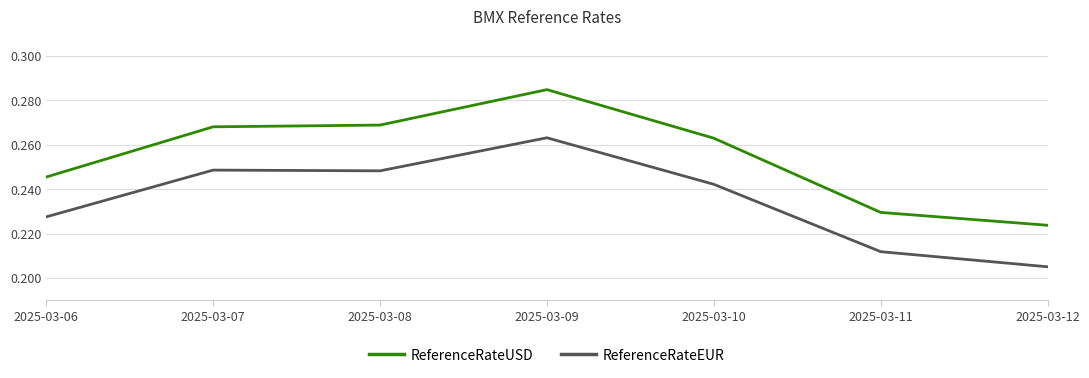

True or false: ReferenceRateEUR and ReferenceRateUSD intersect in this chart.

False